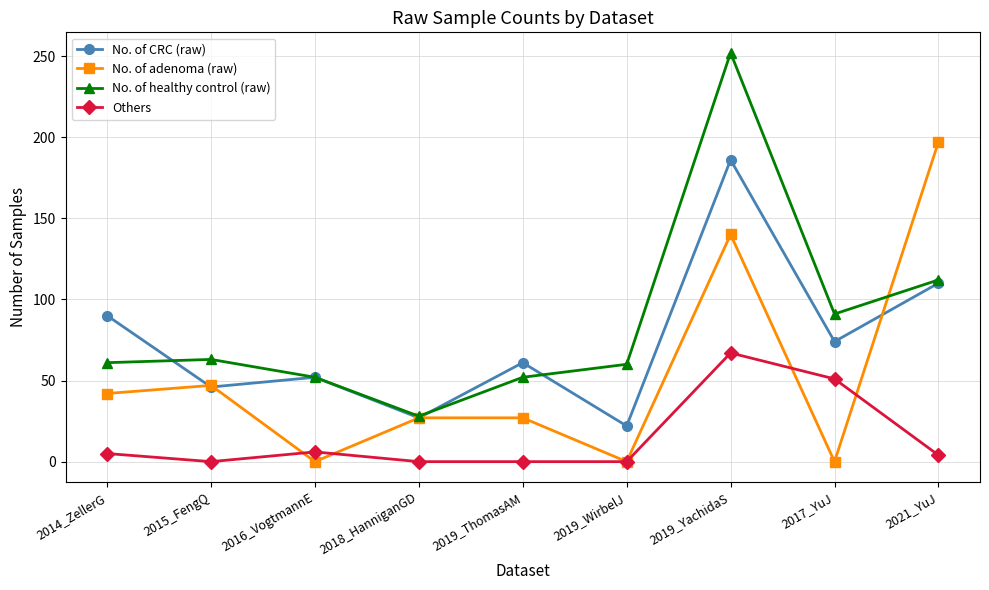

What is the difference between the highest and lowest values at 2017_YuJ?

91